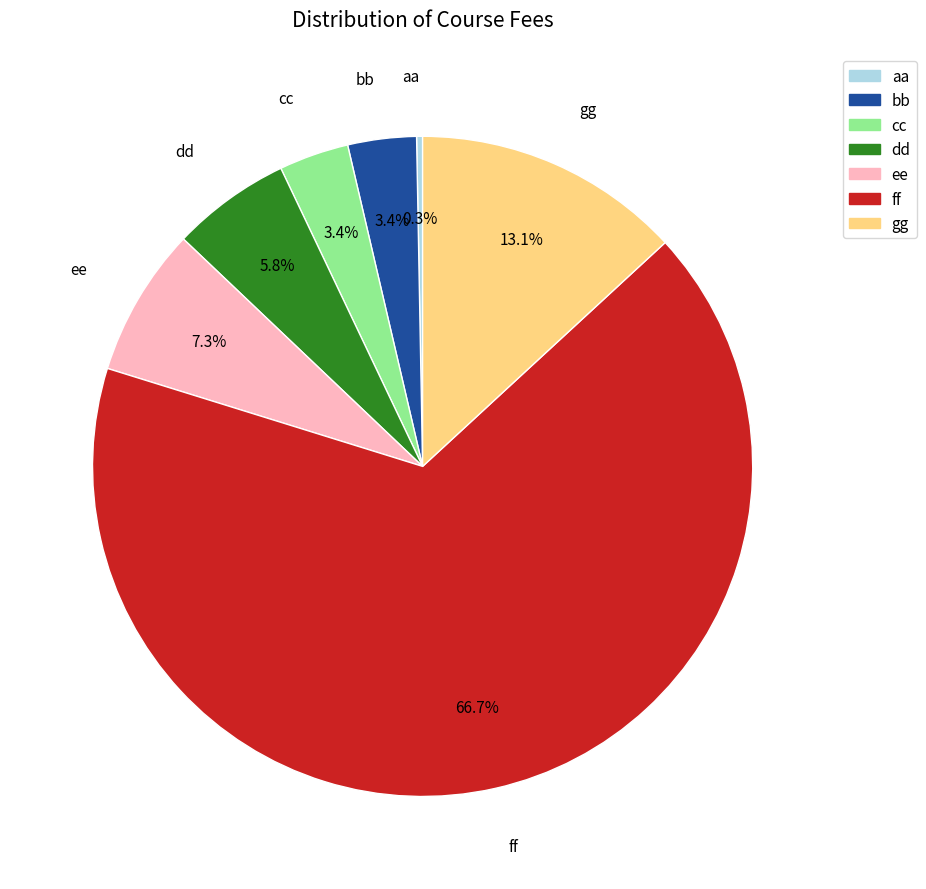

Is there a majority slice in this chart?

Yes